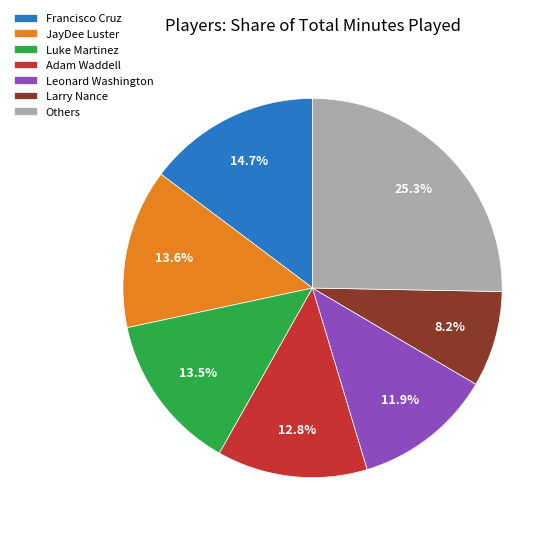

Between Larry Nance and Adam Waddell, which is larger?

Adam Waddell